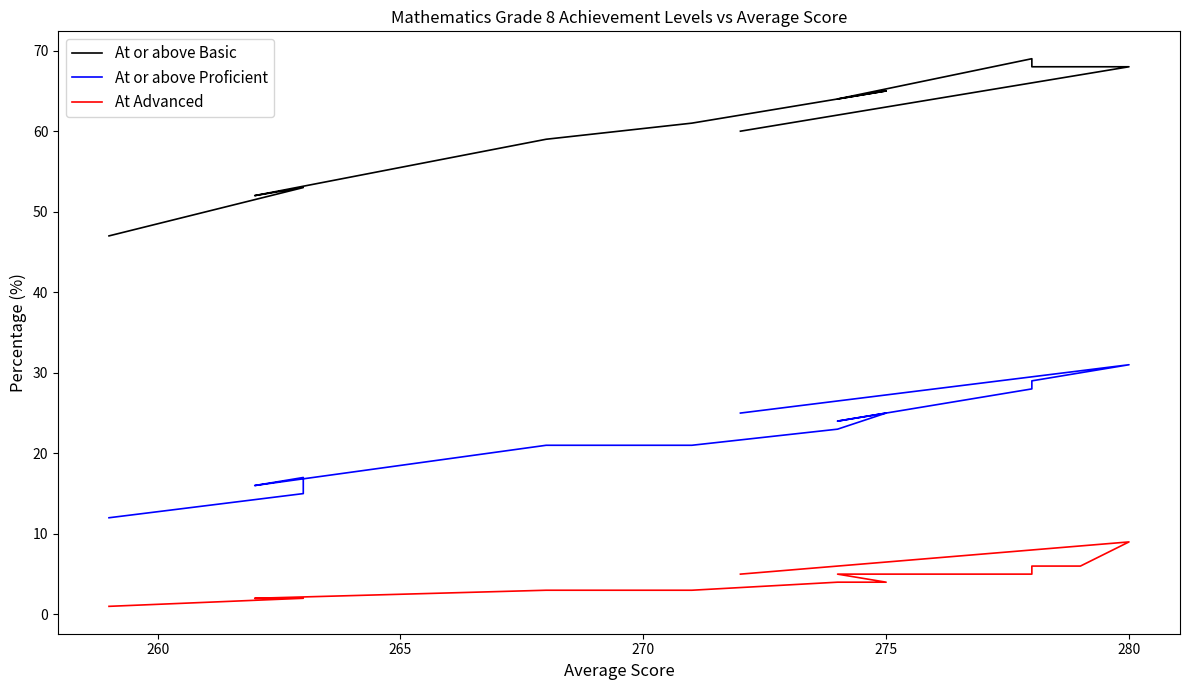

Is the value of At or above Basic at 270 greater than the value of At Advanced at 280?

Yes